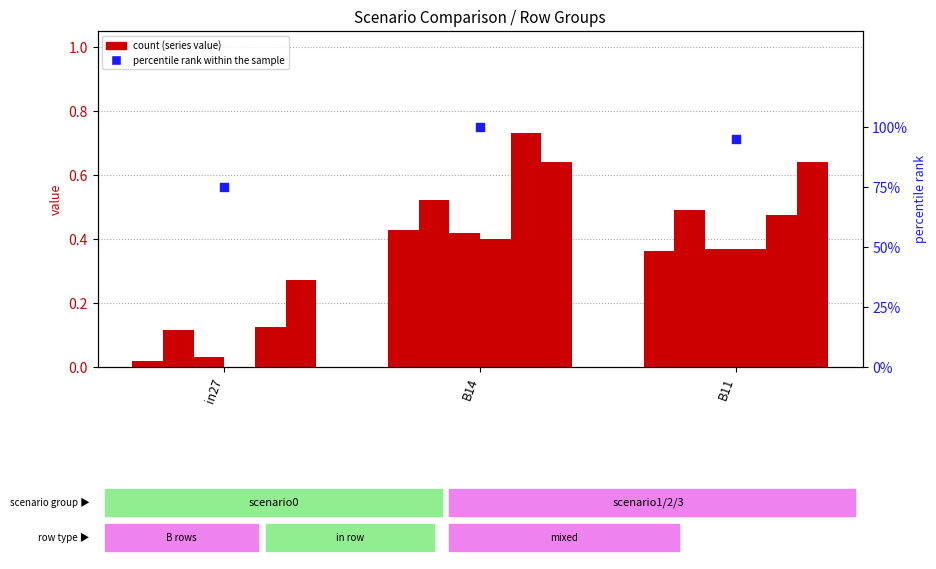

At which category is the sum across all series the highest?

B14